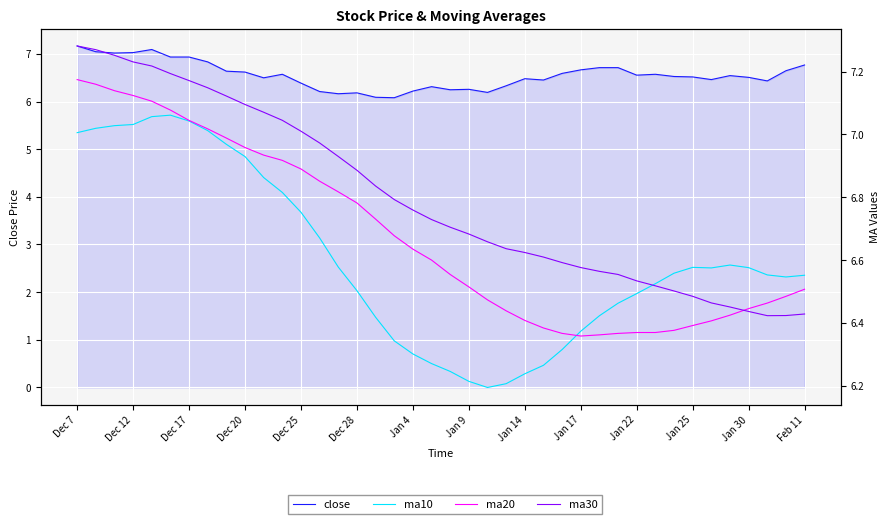

How many lines are shown in the chart?

4